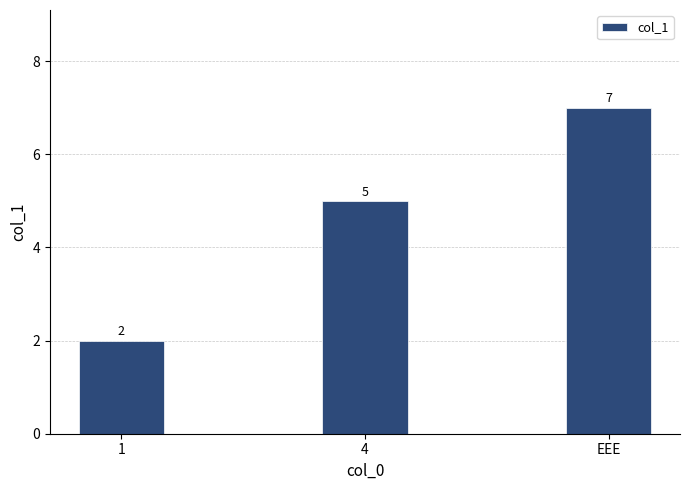

What is the label of the 2nd bar from the right?

4